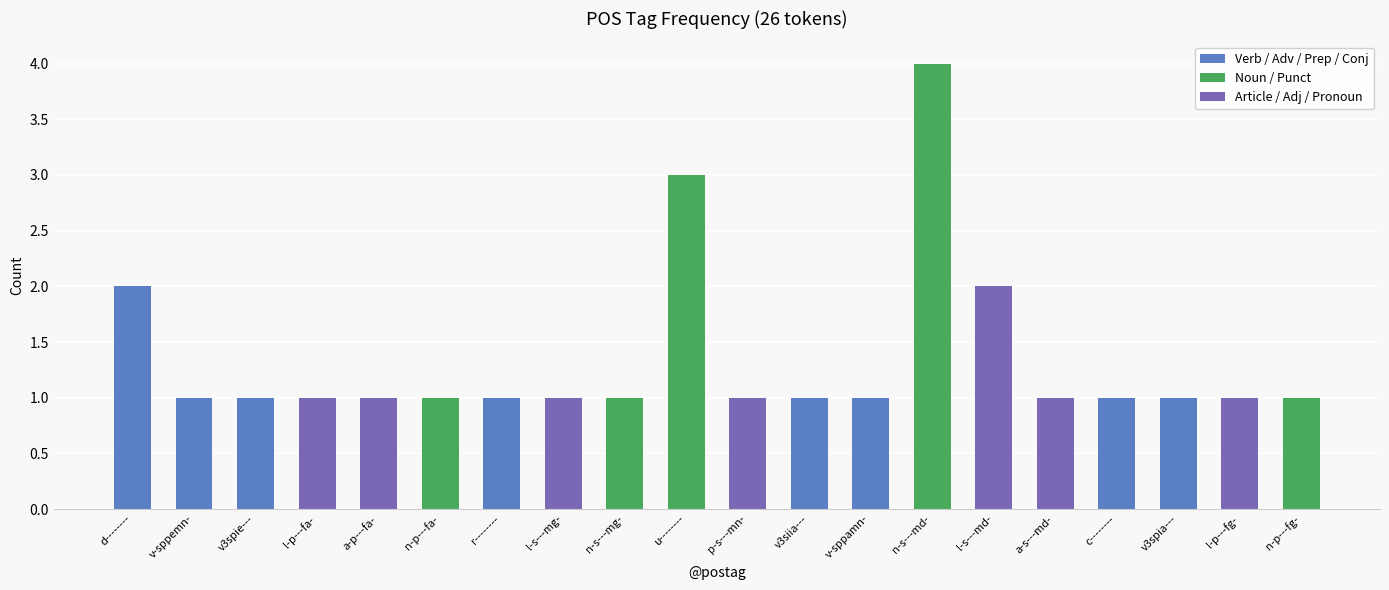

Rank the categories by value from lowest to highest.

v-sppemn-, v3spie---, l-p---fa-, a-p---fa-, n-p---fa-, r--------, l-s---mg-, n-s---mg-, p-s---mn-, v3siia---, v-sppamn-, a-s---md-, c--------, v3spia---, l-p---fg-, n-p---fg-, d--------, l-s---md-, u--------, n-s---md-